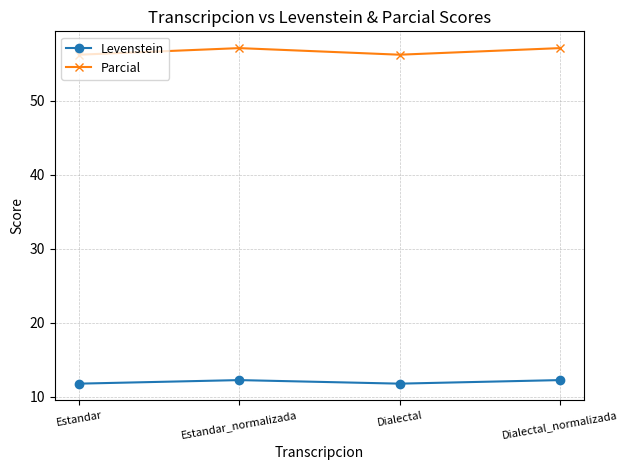

What is the difference between the Levenstein values at Dialectal_normalizada and Dialectal?

0.5